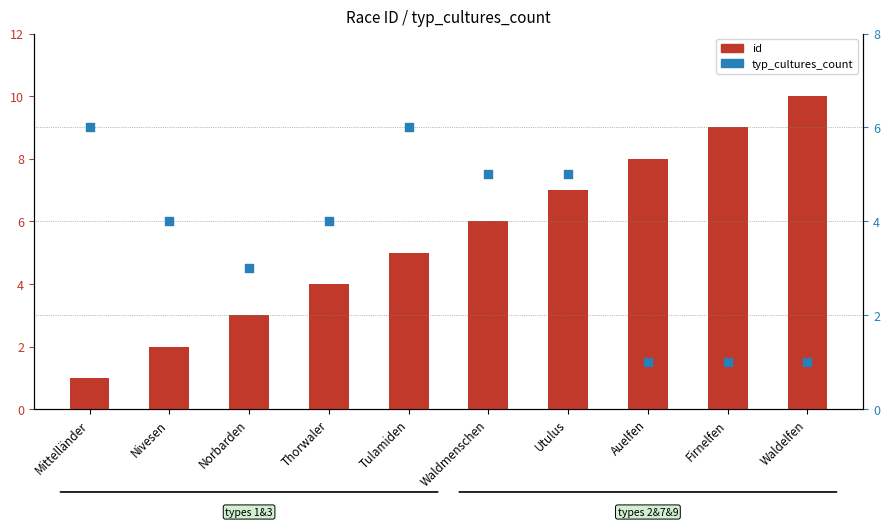

Which series has the widest spread of Y values?

id